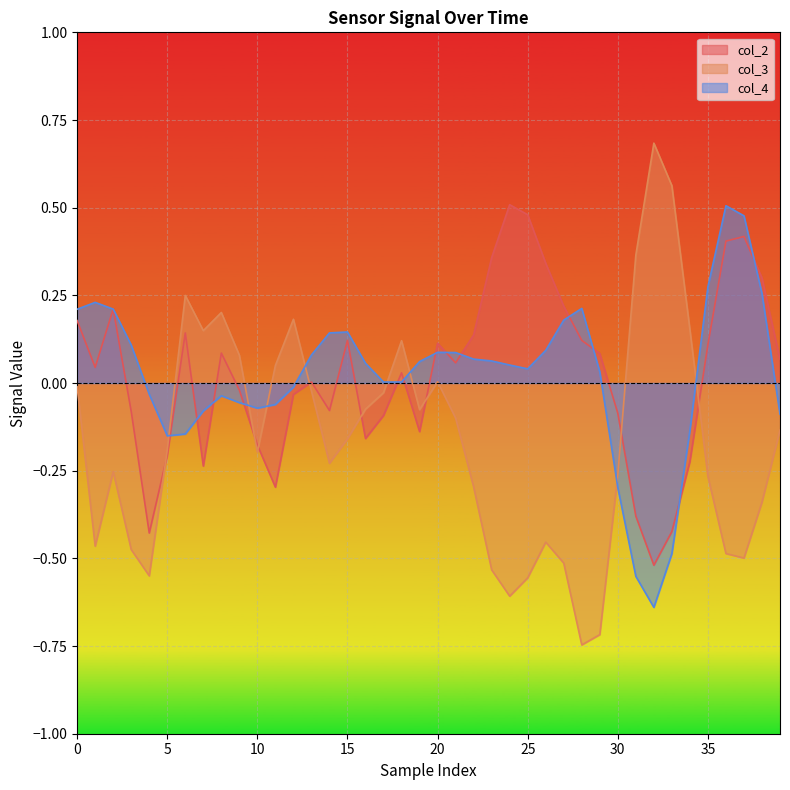

How many times do col_3 and col_4 cross each other?

8